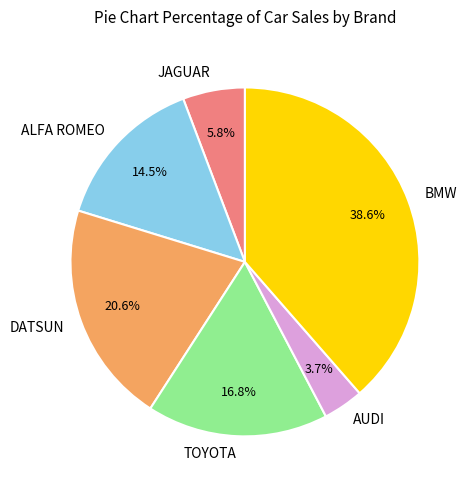

Approximately how many times larger is the value at DATSUN compared to TOYOTA?

1.2